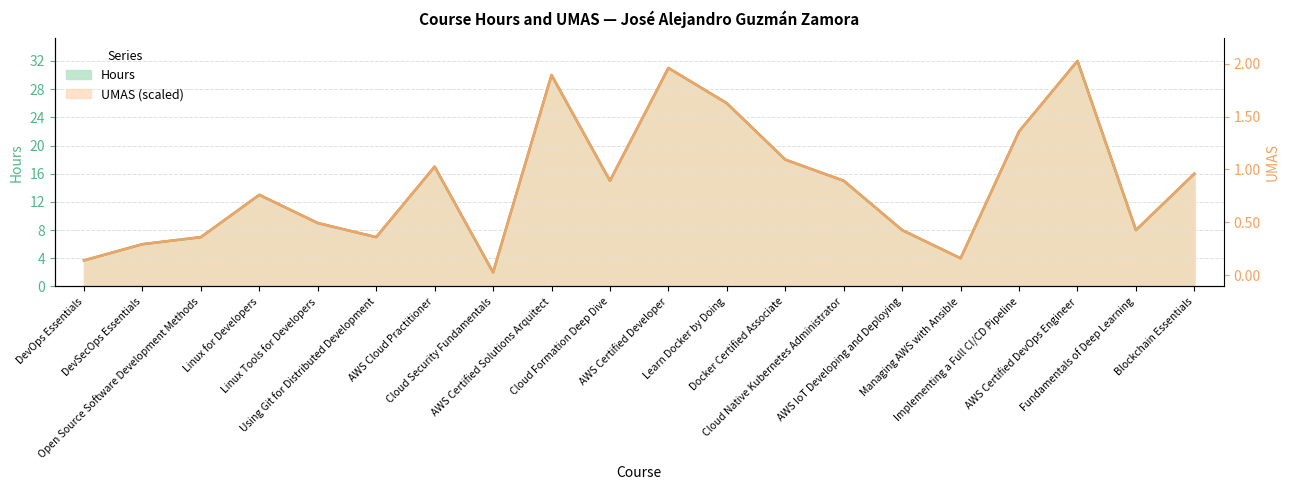

Is the value of Hours at DevOps Essentials greater than the value of UMAS at DevSecOps Essentials?

No